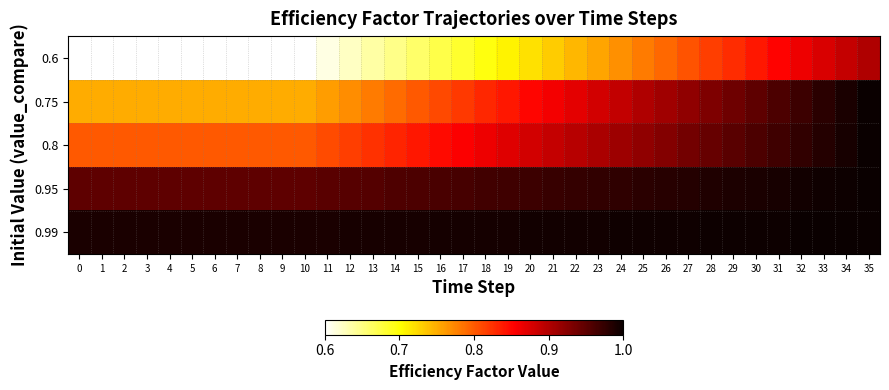

Reading left to right, what are all the values shown in this chart?

0.6: 0=0.6	1=0.6	2=0.6	3=0.6	4=0.6	5=0.6	6=0.6	7=0.6	8=0.6	9=0.6	10=0.6	11=0.6	12=0.6	13=0.6	14=0.6	15=0.7	16=0.7	17=0.7	18=0.7	19=0.7	20=0.7	21=0.7	22=0.7	23=0.8	24=0.8	25=0.8	26=0.8	27=0.8	28=0.8	29=0.8	30=0.8	31=0.9	32=0.9	33=0.9	34=0.9	35=0.9
0.75: 0=0.8	1=0.8	2=0.8	3=0.8	4=0.8	5=0.8	6=0.8	7=0.8	8=0.8	9=0.8	10=0.8	11=0.8	12=0.8	13=0.8	14=0.8	15=0.8	16=0.8	17=0.8	18=0.8	19=0.8	20=0.8	21=0.9	22=0.9	23=0.9	24=0.9	25=0.9	26=0.9	27=0.9	28=0.9	29=0.9	30=0.9	31=1.0	32=1.0	33=1.0	34=1.0	35=1.0
0.8: 0=0.8	1=0.8	2=0.8	3=0.8	4=0.8	5=0.8	6=0.8	7=0.8	8=0.8	9=0.8	10=0.8	11=0.8	12=0.8	13=0.8	14=0.8	15=0.8	16=0.8	17=0.9	18=0.9	19=0.9	20=0.9	21=0.9	22=0.9	23=0.9	24=0.9	25=0.9	26=0.9	27=0.9	28=0.9	29=1.0	30=1.0	31=1.0	32=1.0	33=1.0	34=1.0	35=1.0
0.95: 0=0.9	1=0.9	2=0.9	3=0.9	4=0.9	5=0.9	6=0.9	7=0.9	8=0.9	9=0.9	10=0.9	11=1.0	12=1.0	13=1.0	14=1.0	15=1.0	16=1.0	17=1.0	18=1.0	19=1.0	20=1.0	21=1.0	22=1.0	23=1.0	24=1.0	25=1.0	26=1.0	27=1.0	28=1.0	29=1.0	30=1.0	31=1.0	32=1.0	33=1.0	34=1.0	35=1.0
0.99: 0=1.0	1=1.0	2=1.0	3=1.0	4=1.0	5=1.0	6=1.0	7=1.0	8=1.0	9=1.0	10=1.0	11=1.0	12=1.0	13=1.0	14=1.0	15=1.0	16=1.0	17=1.0	18=1.0	19=1.0	20=1.0	21=1.0	22=1.0	23=1.0	24=1.0	25=1.0	26=1.0	27=1.0	28=1.0	29=1.0	30=1.0	31=1.0	32=1.0	33=1.0	34=1.0	35=1.0